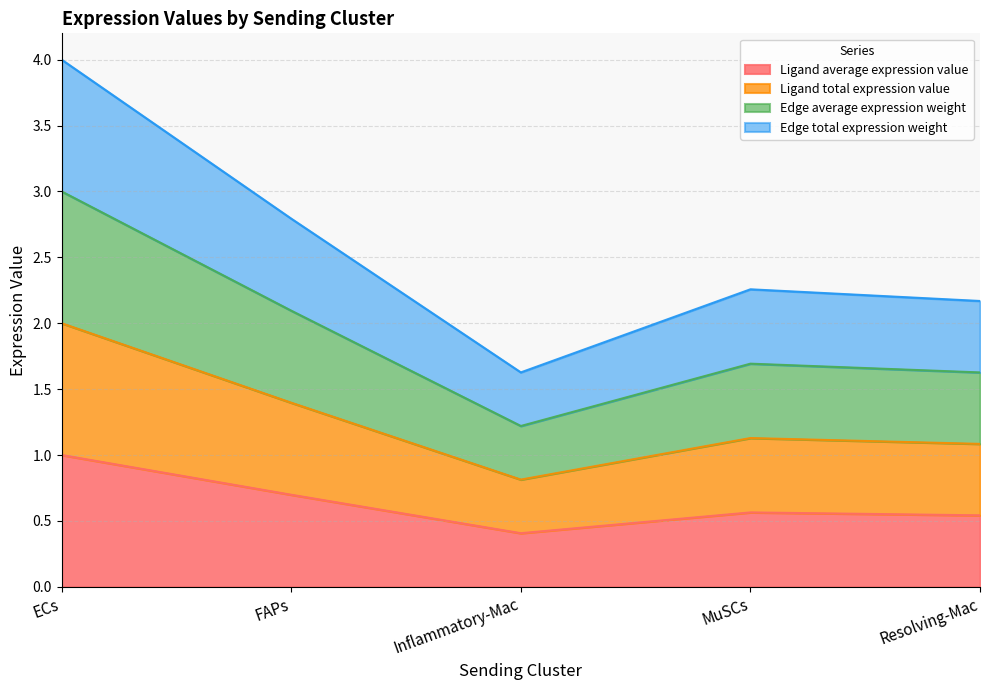

At which label does Ligand average expression value reach its minimum?

Inflammatory-Mac